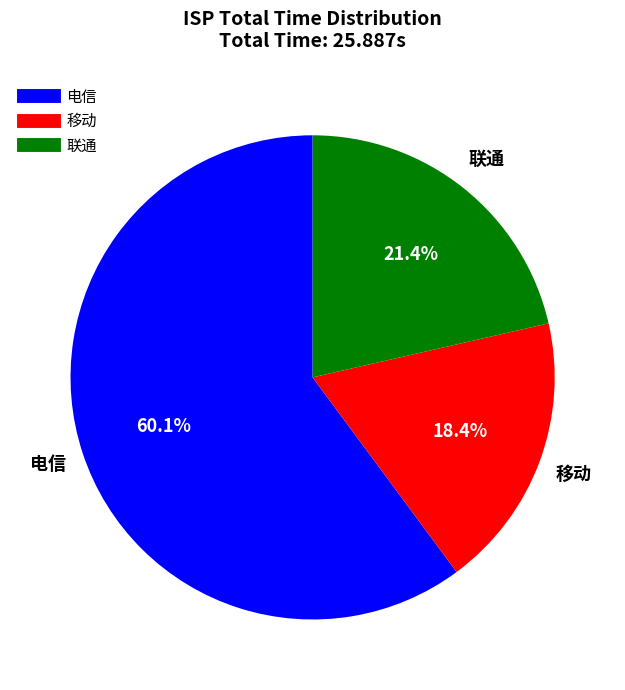

Rank the categories by value from highest to lowest.

电信, 联通, 移动